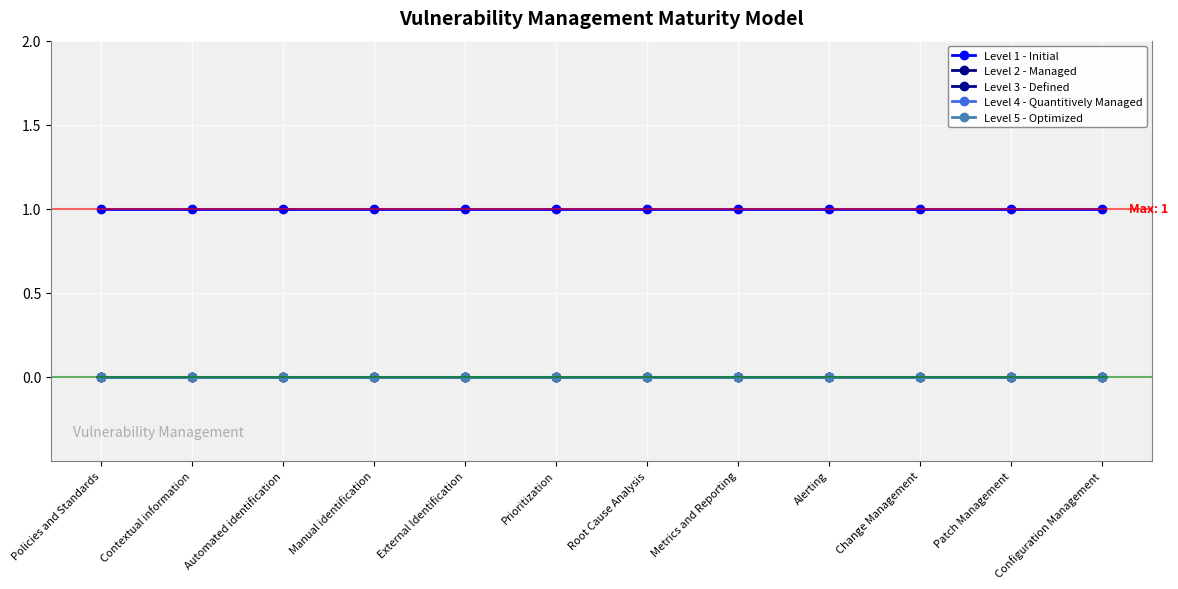

What is the maximum value shown in the chart?

1